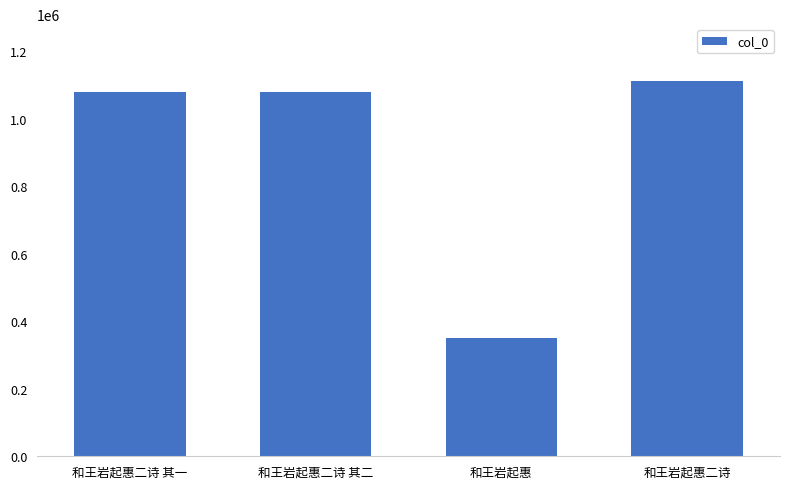

The value at 和王岩起惠二诗 is 1679870. True or false?

False